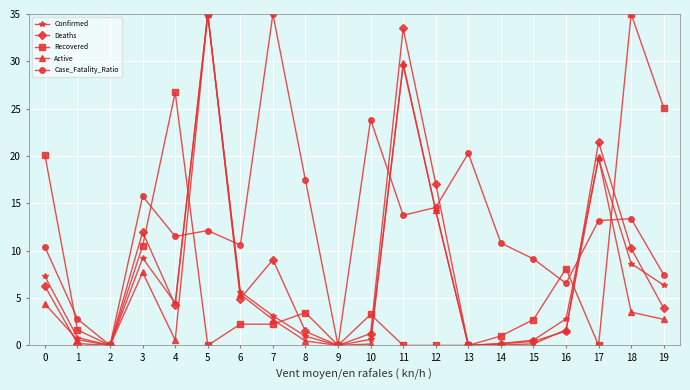

True or false: Case_Fatality_Ratio has a value of 7.8 at 3.

False